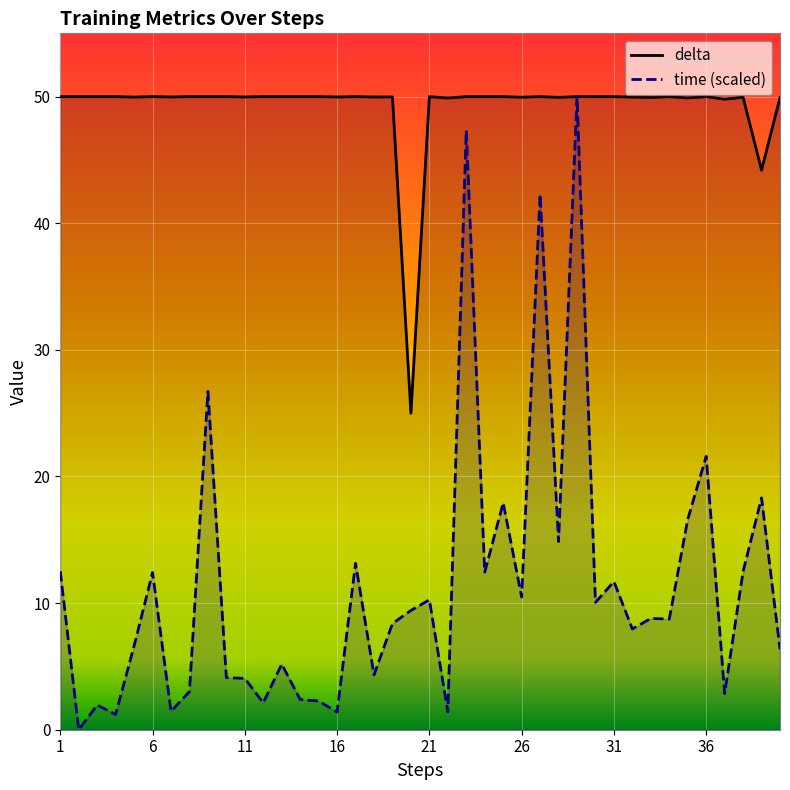

List the series in order of their peak value, lowest first.

time, delta